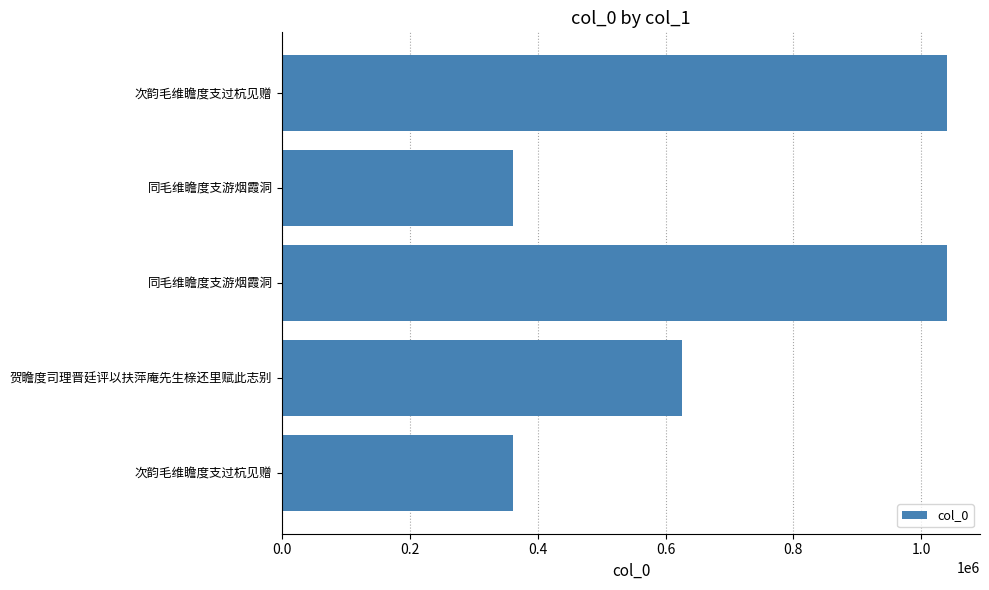

Does the chart contain any negative values?

No